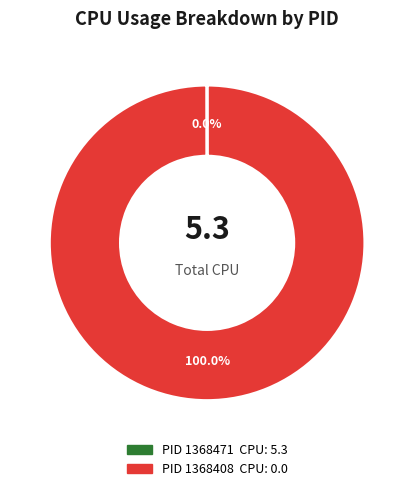

To the nearest percent, what is the average slice percentage?

50%